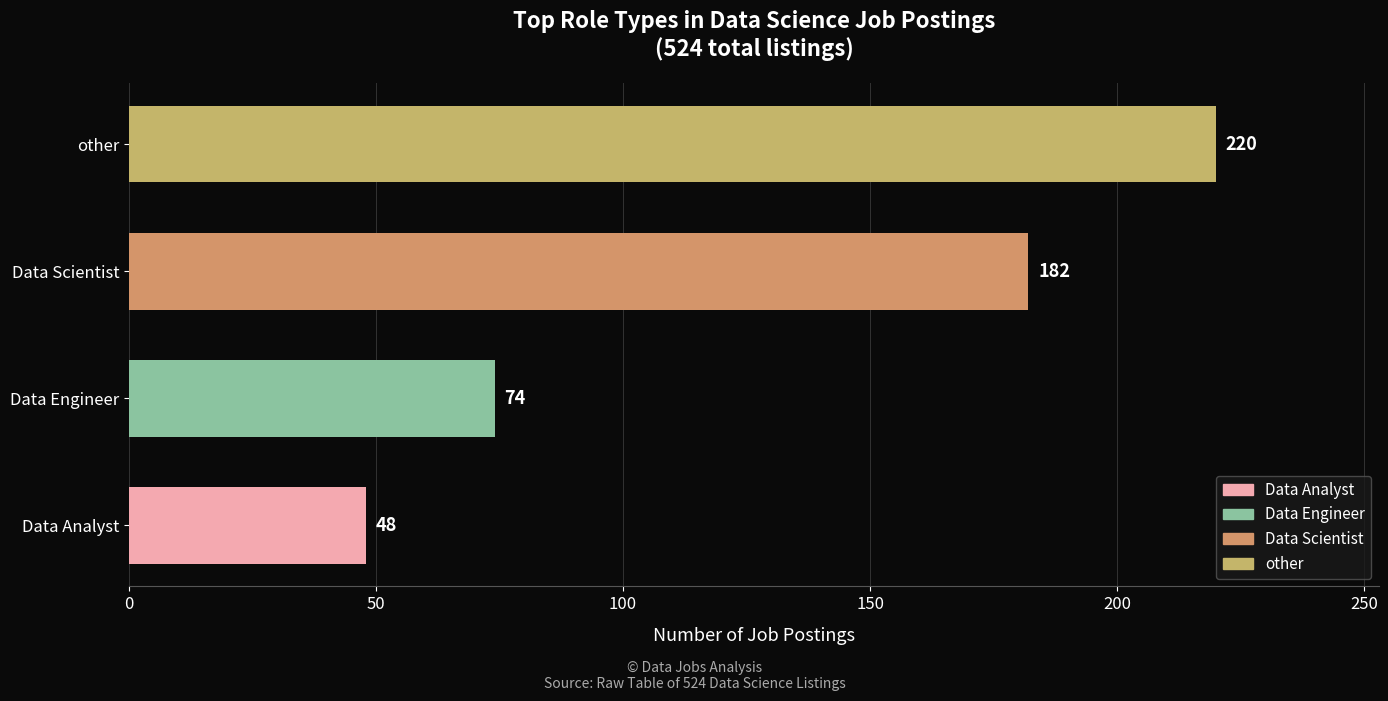

The chart shows a value of 85 at Data Scientist. True or false?

False